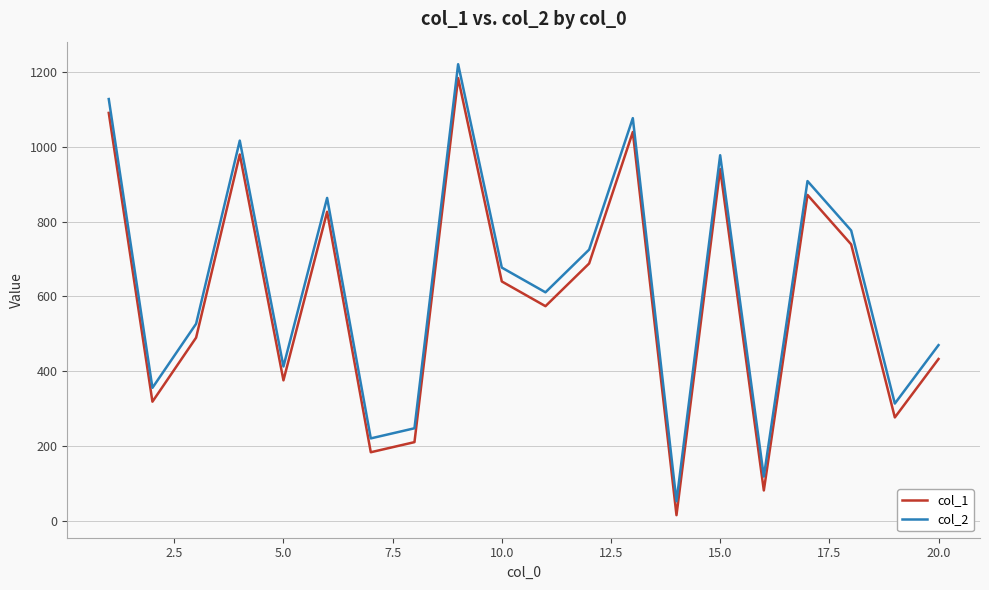

What is the minimum value for col_2?

53